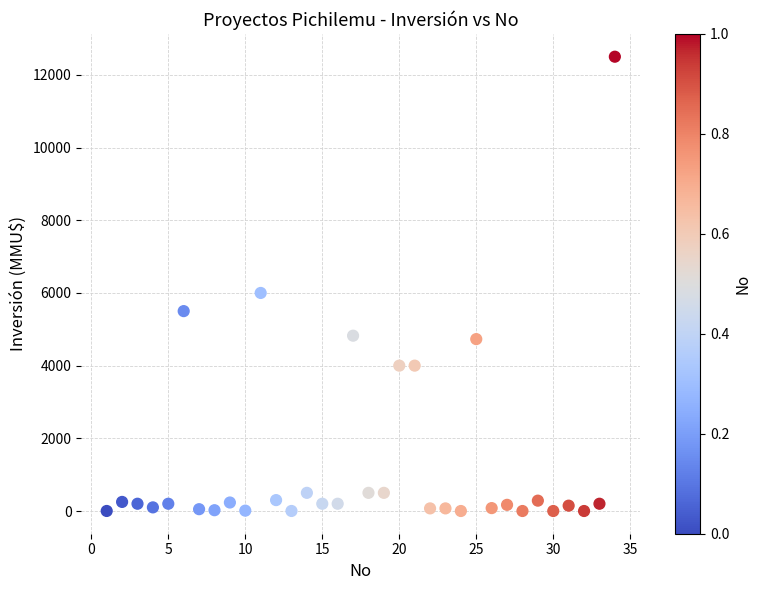

What Y value in the scatter plot is closest to 6250?

6000